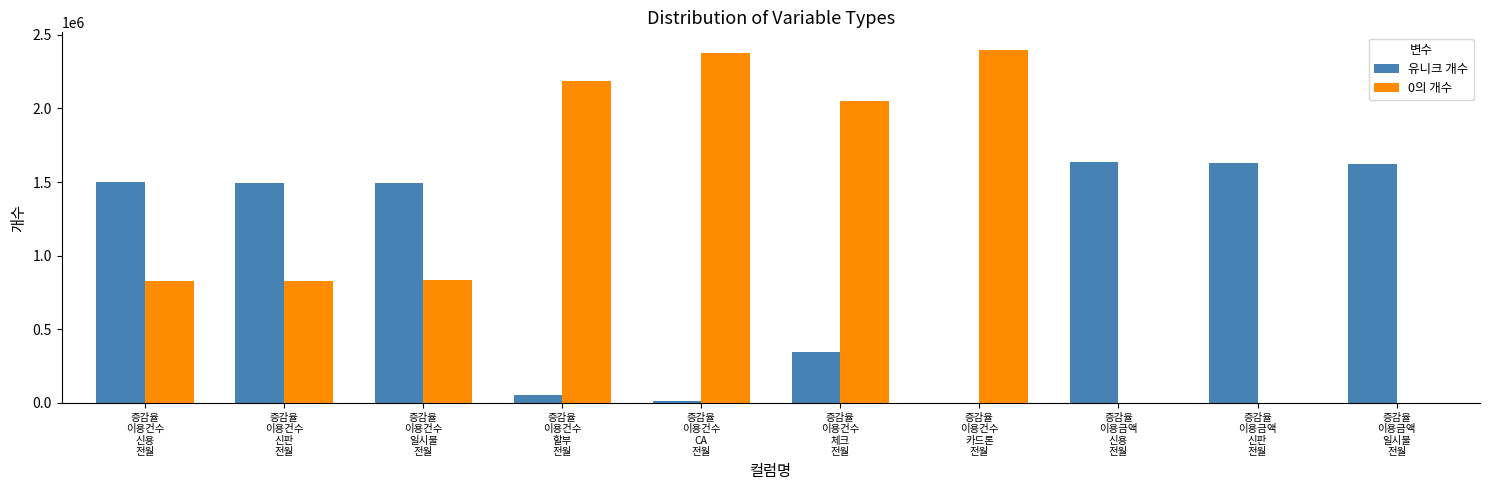

Which series has the largest total across all categories?

0의 개수